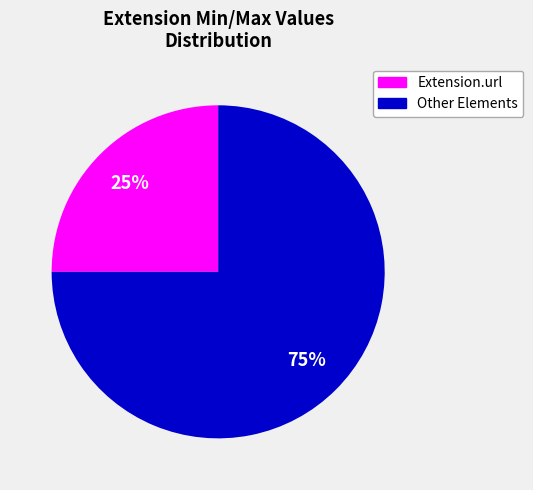

How many segments does this pie chart have?

2